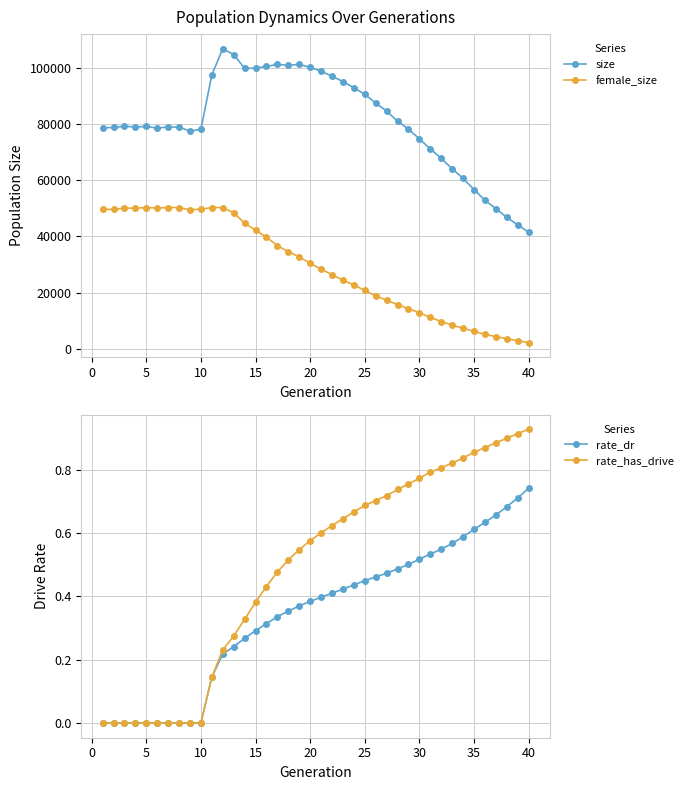

How many distinct data groups are displayed?

4